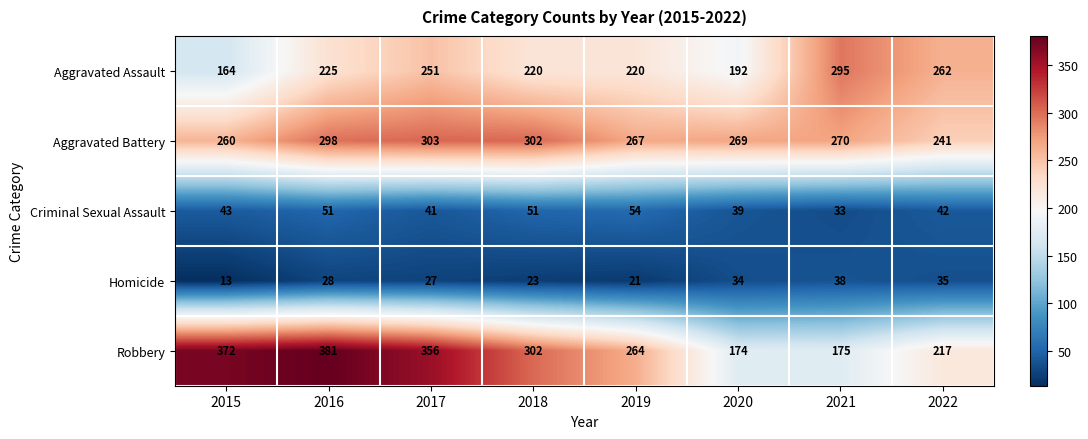

The value of Homicide at 2022 is 60. True or false?

False